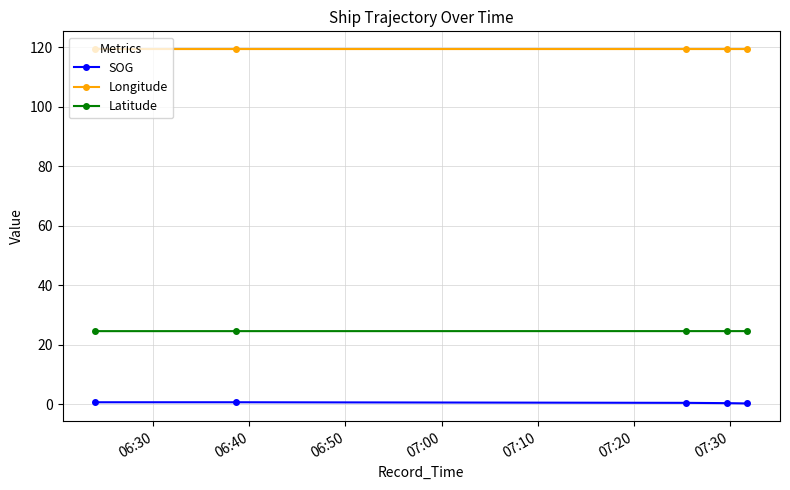

How many categories are shown in the chart?

5